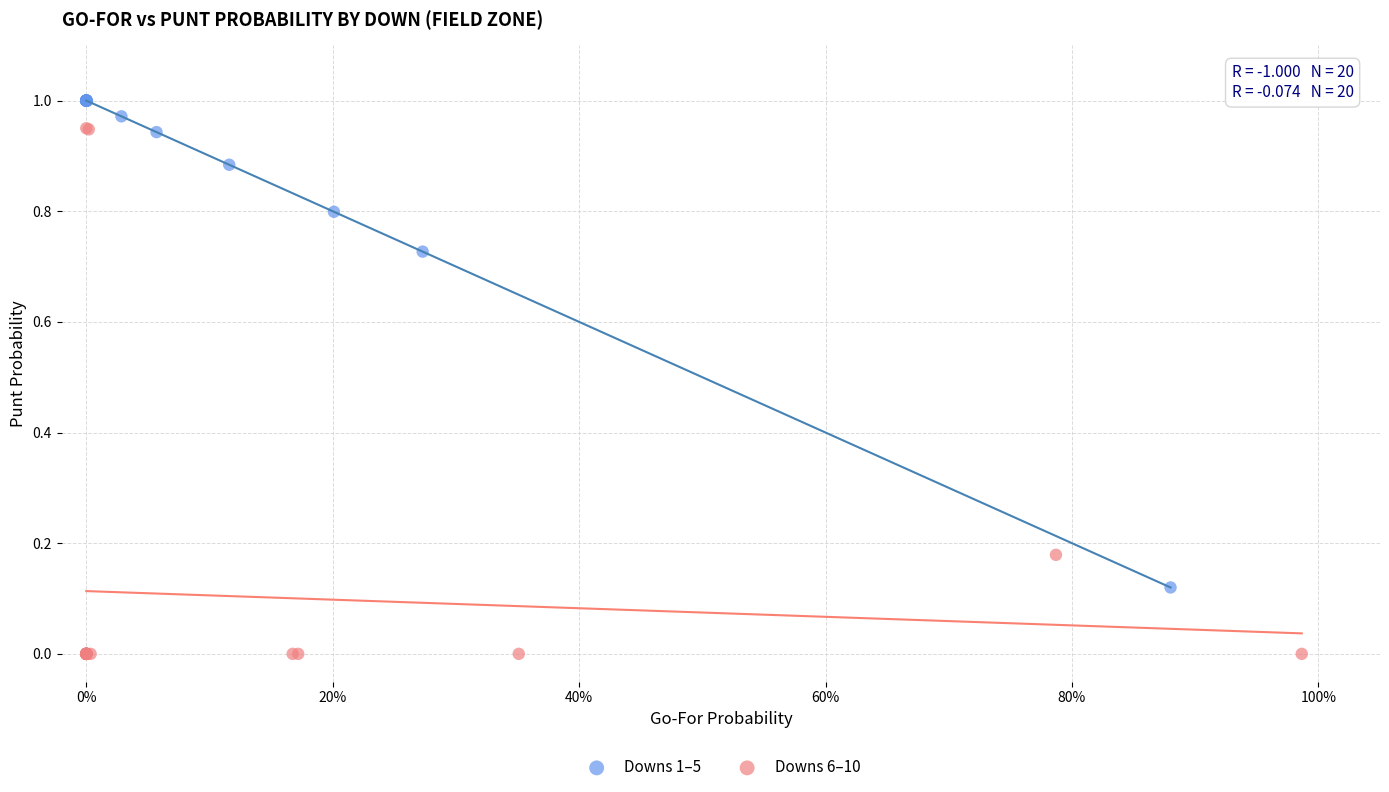

What are all the series names shown in the legend?

Downs 1–5, Downs 6–10